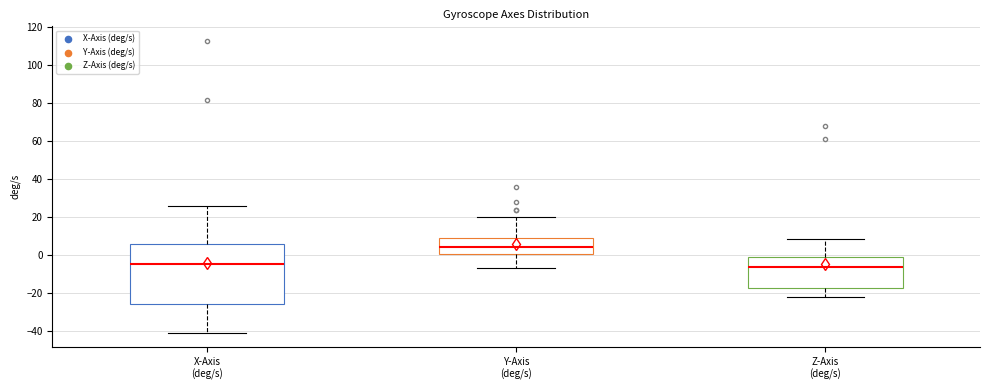

Comparing the boxes themselves (not the whiskers), which one is the tallest?

X-Axis (deg/s)